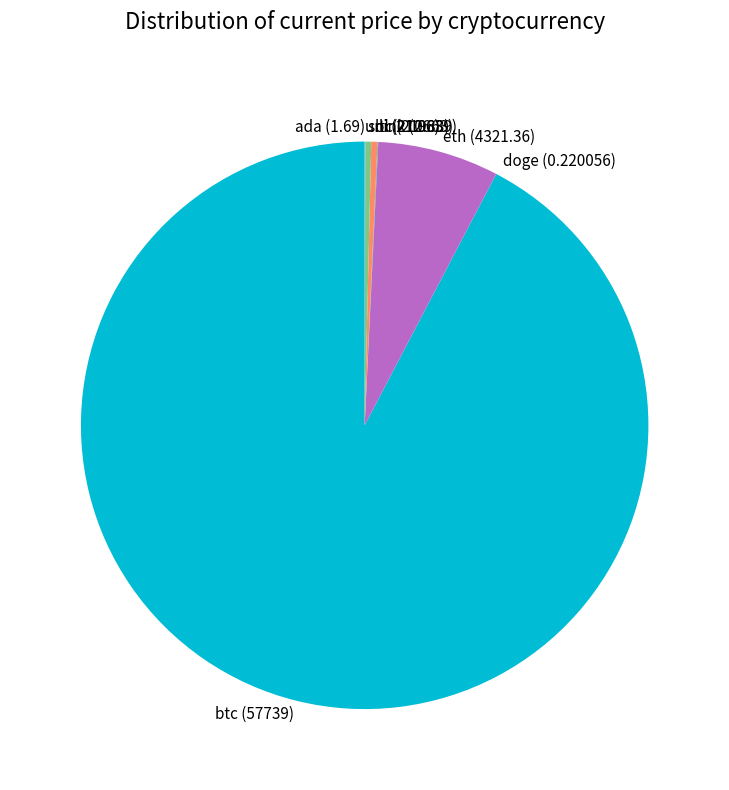

Which slice represents more than half of the pie?

btc